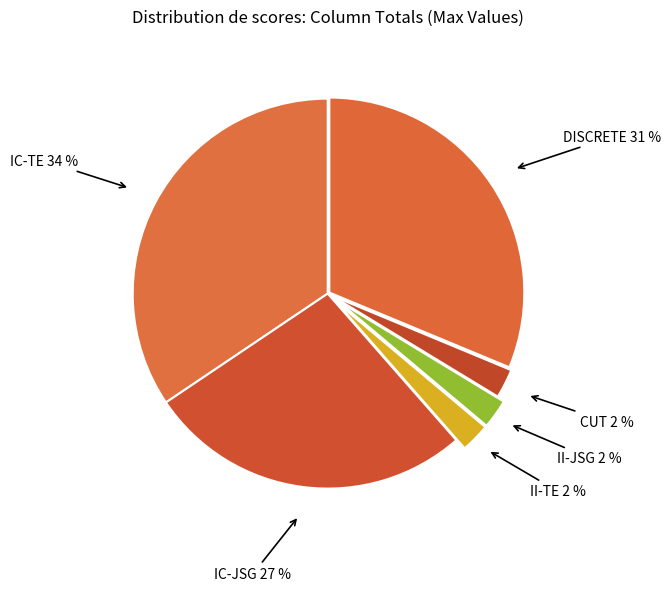

Between IC-JSG and II-JSG, which is larger?

IC-JSG